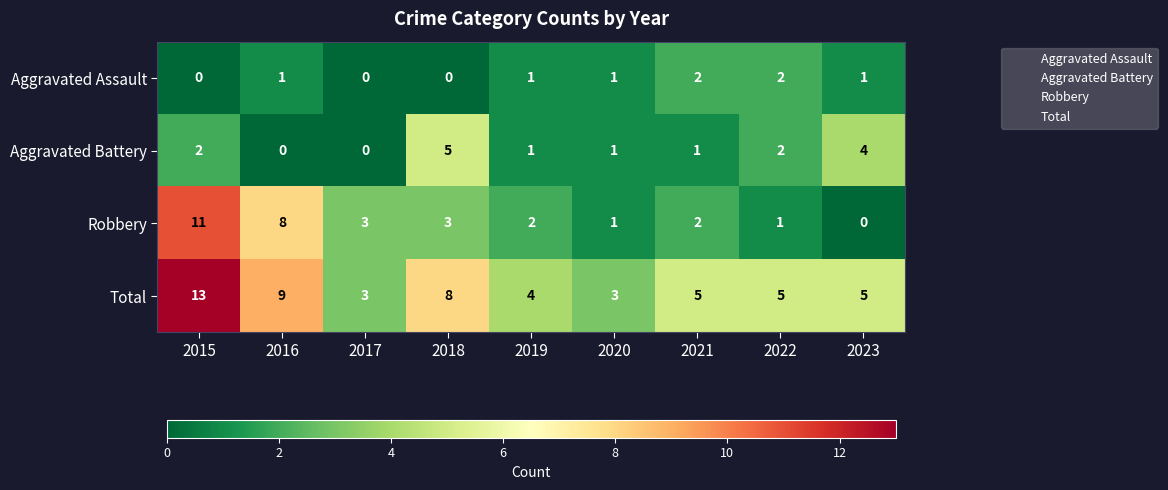

What is the maximum value shown in the chart?

13